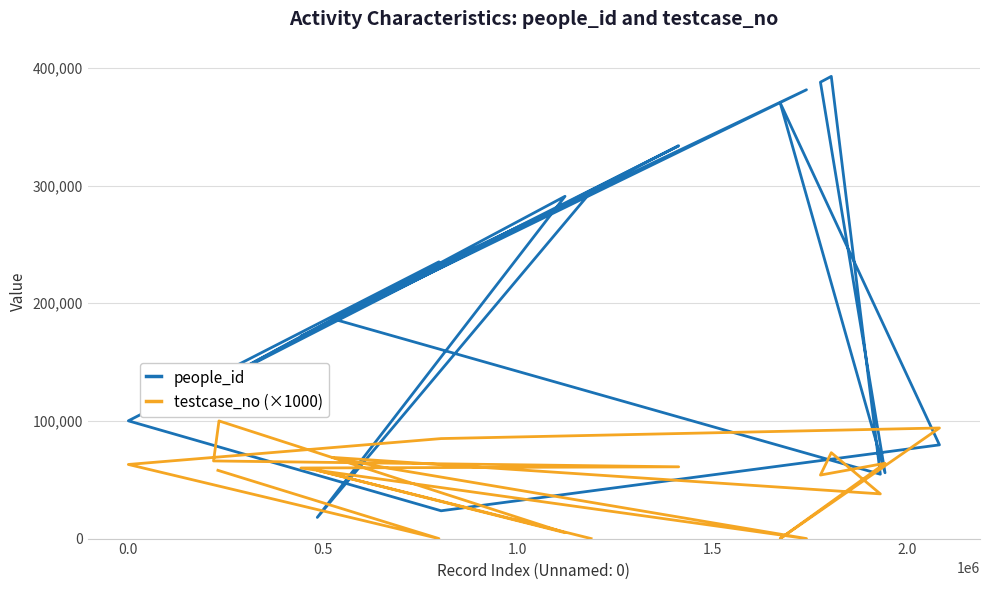

Rank the series by their average value, from highest to lowest.

people_id, testcase_no (×1000)